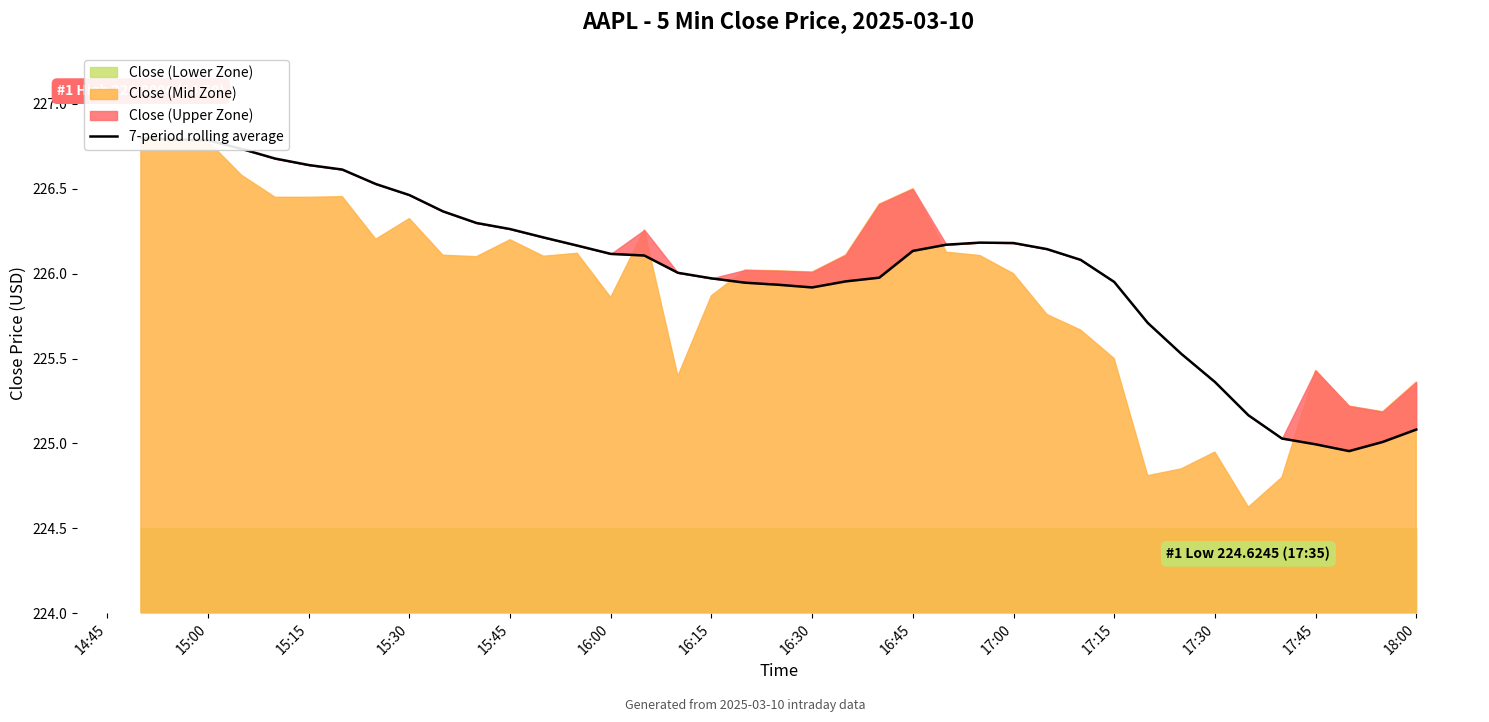

How many data points are less than 226?

16